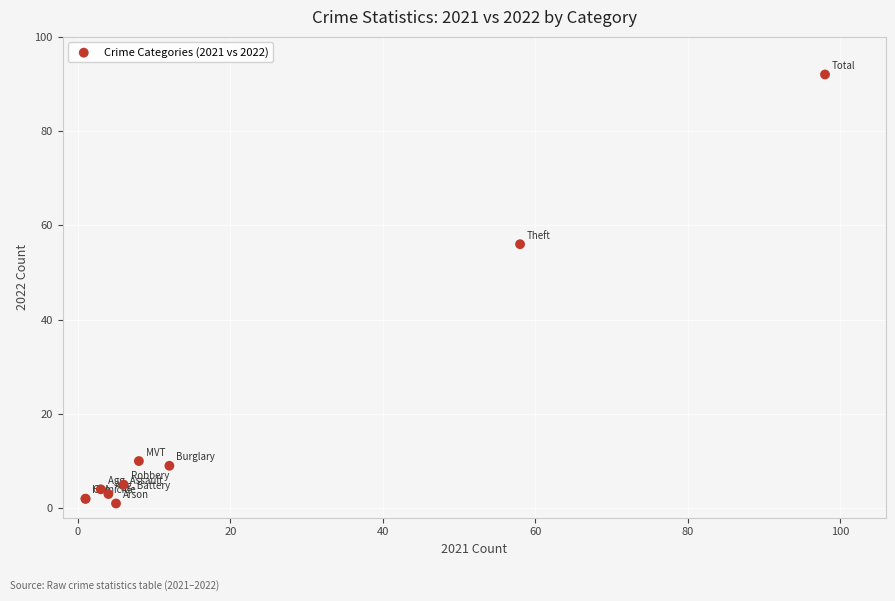

What Y value in the scatter plot is closest to 46?

56